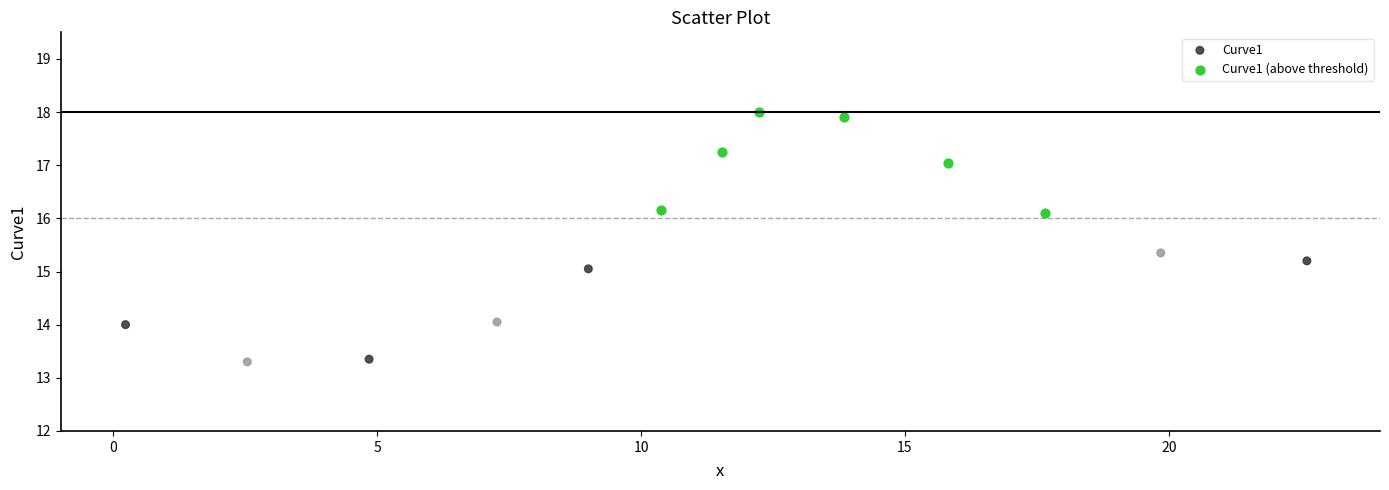

Which series contains the highest Y value?

Curve1 (above threshold)